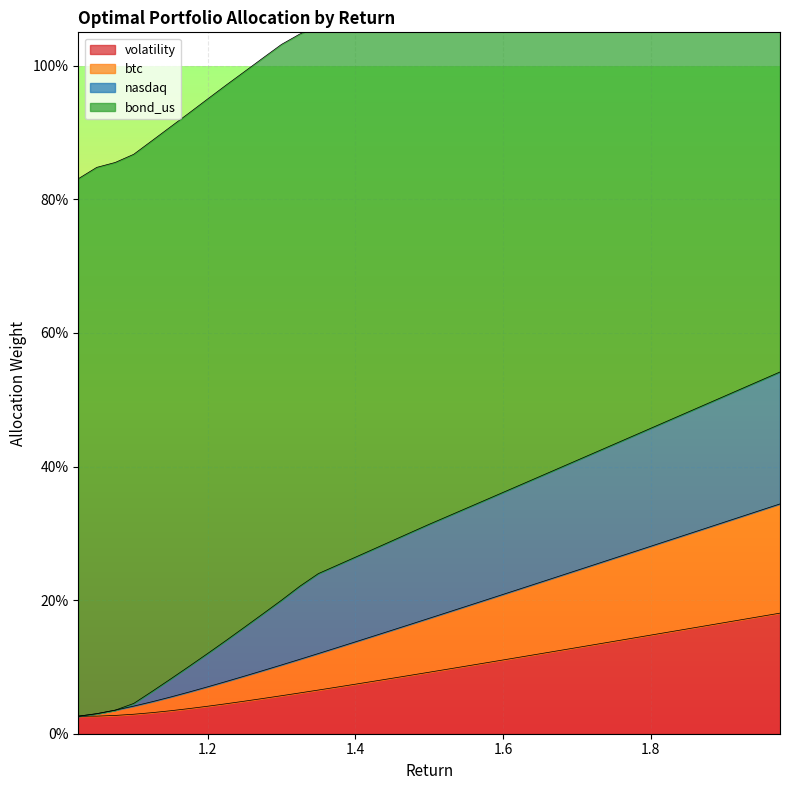

At which label is volatility closest to 0?

1.025